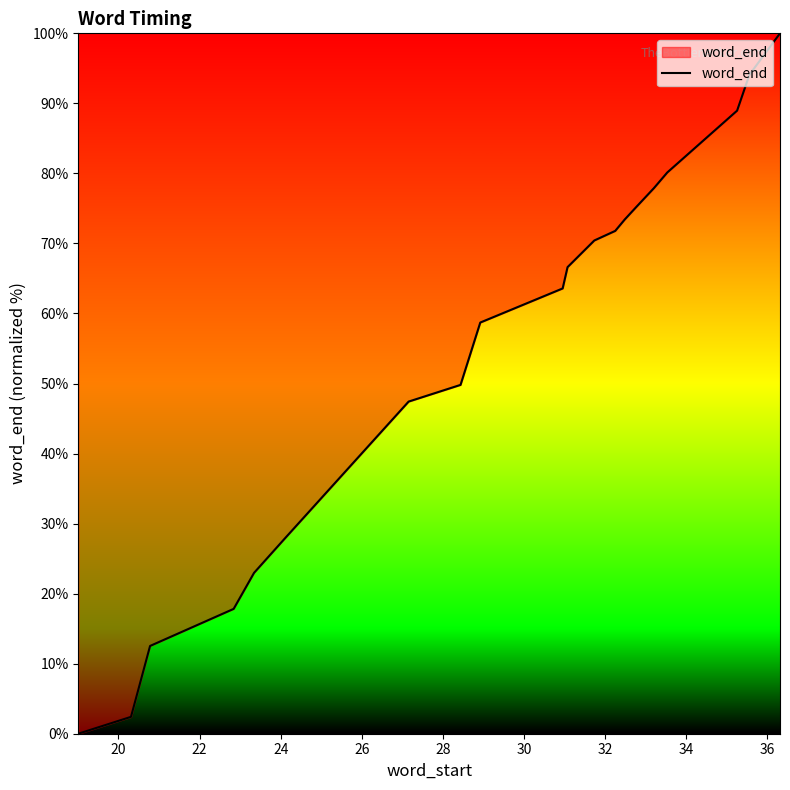

What is the greatest value displayed?

100.0